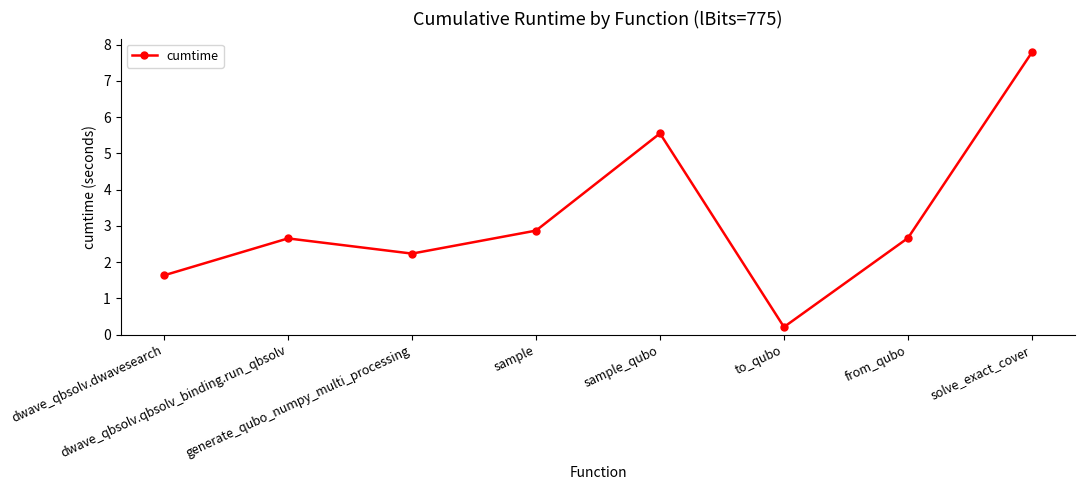

Count the number of values greater than 2.

6